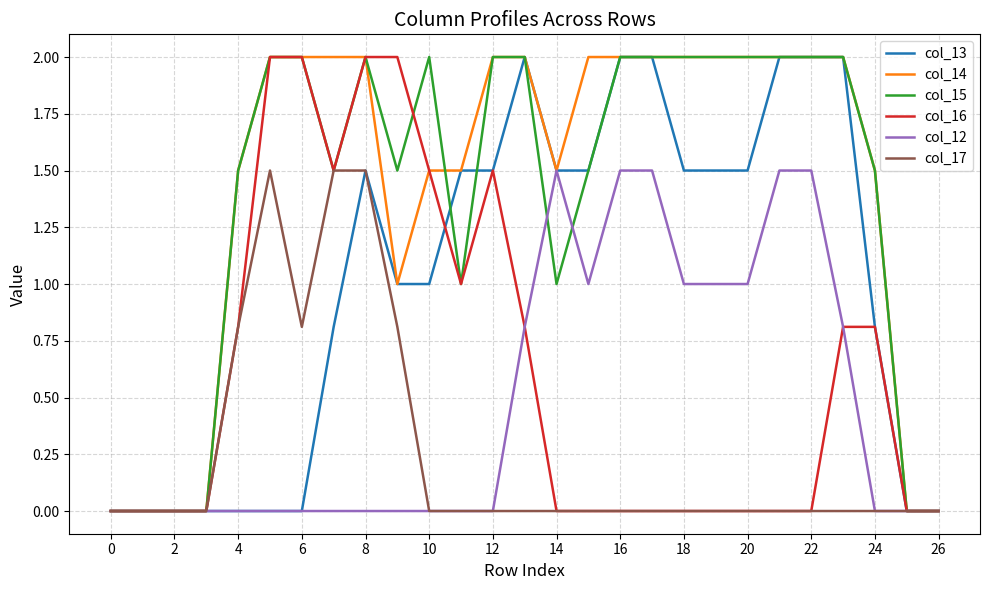

How many distinct data groups are displayed?

6